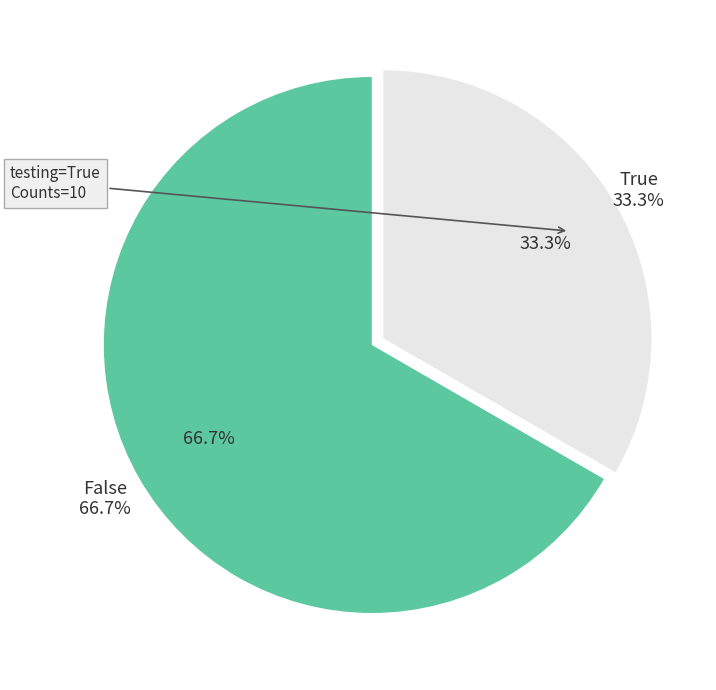

What is the majority slice?

False